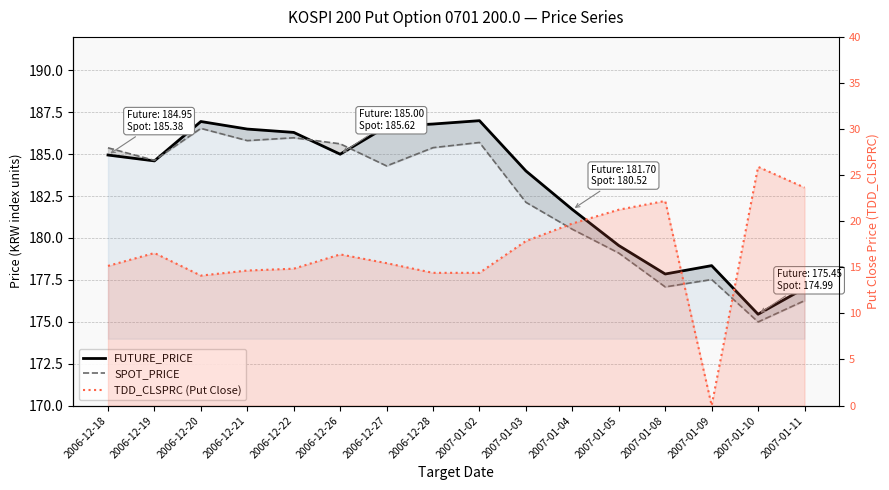

Where is the first local minimum for FUTURE_PRICE?

2006-12-19